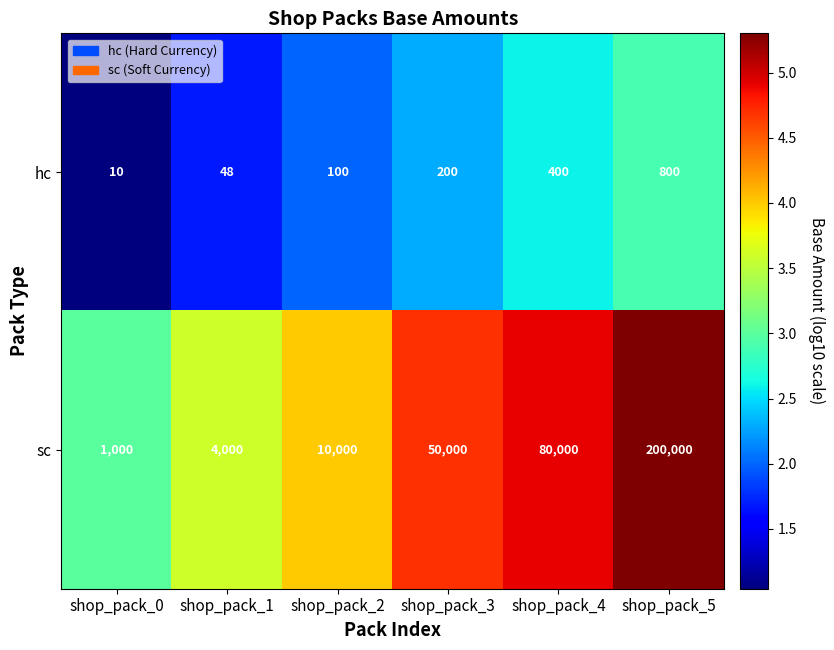

Reading right to left, extract all data points from this chart.

hc: shop_pack_5=800	shop_pack_4=400	shop_pack_3=200	shop_pack_2=100	shop_pack_1=48	shop_pack_0=10
sc: shop_pack_5=200000	shop_pack_4=80000	shop_pack_3=50000	shop_pack_2=10000	shop_pack_1=4000	shop_pack_0=1000